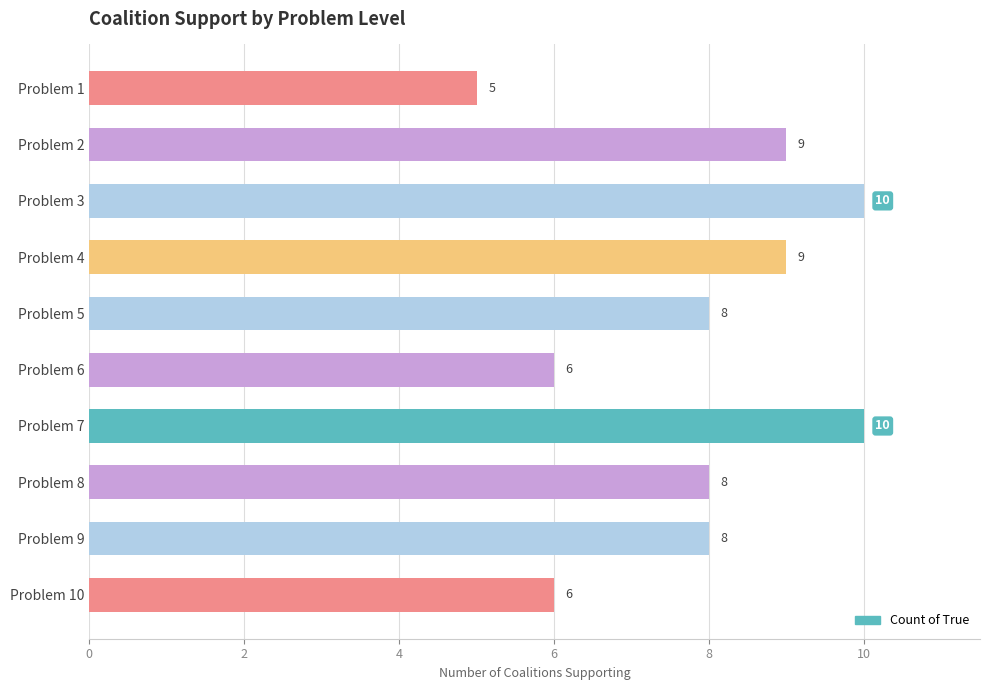

What is the change in value from Problem 6 to Problem 8?

+2